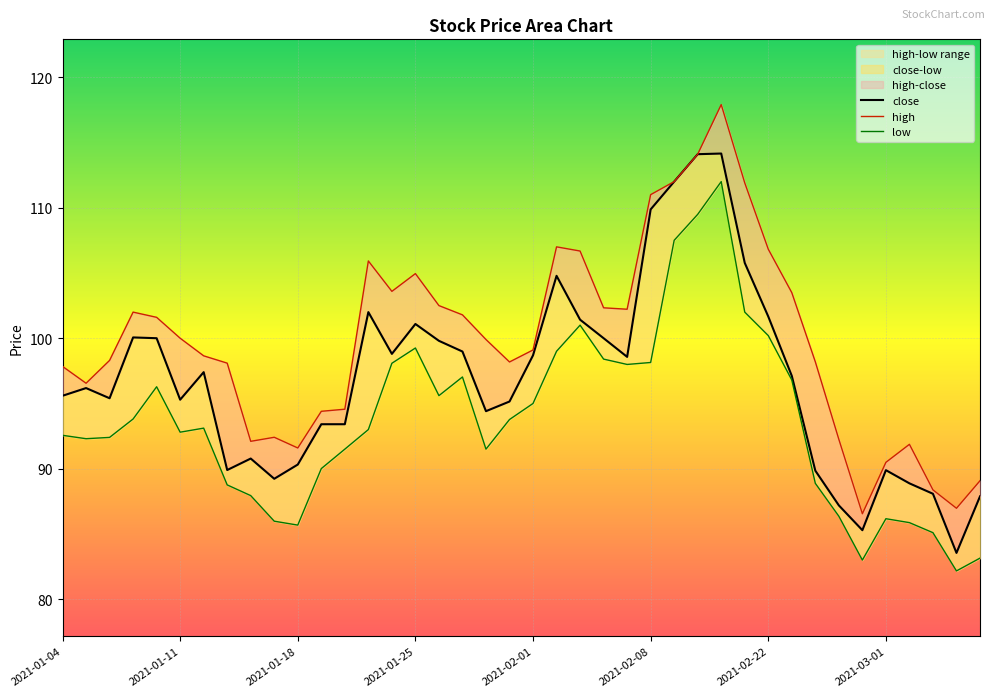

How many lines are shown in the chart?

3